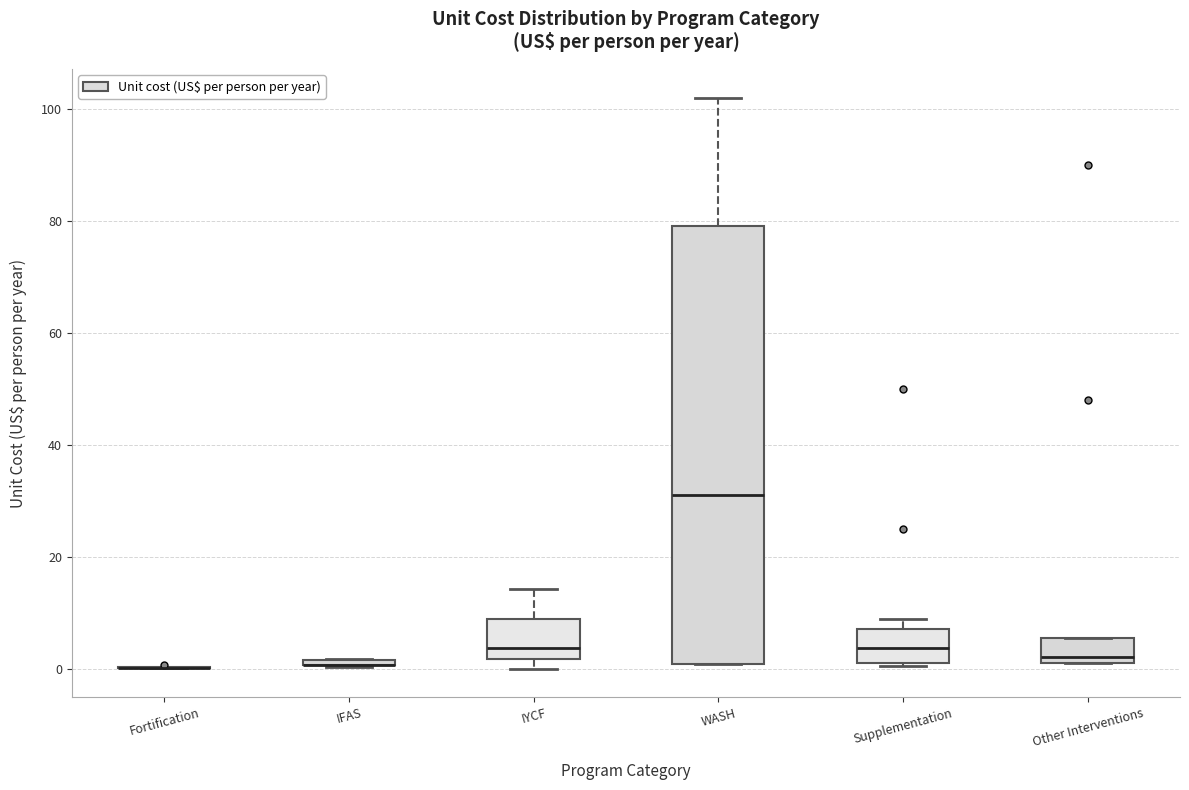

Comparing the boxes themselves (not the whiskers), which one is the tallest?

WASH